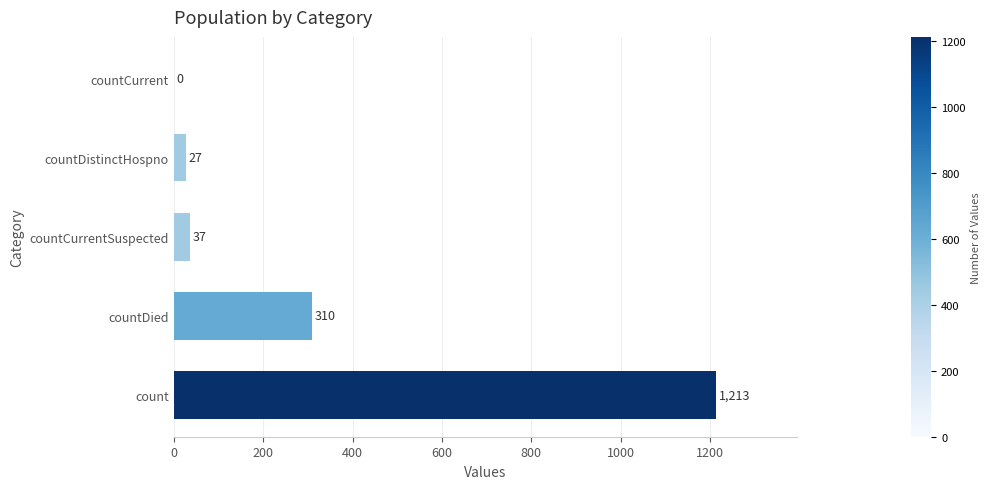

What is the maximum value shown in the chart?

1213